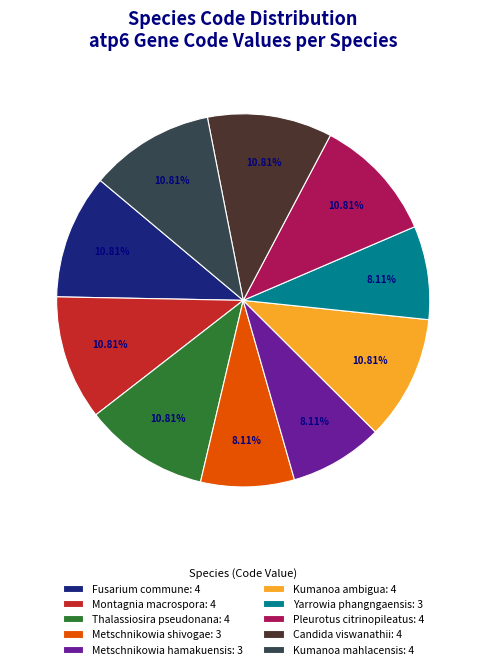

How many segments does this pie chart have?

10